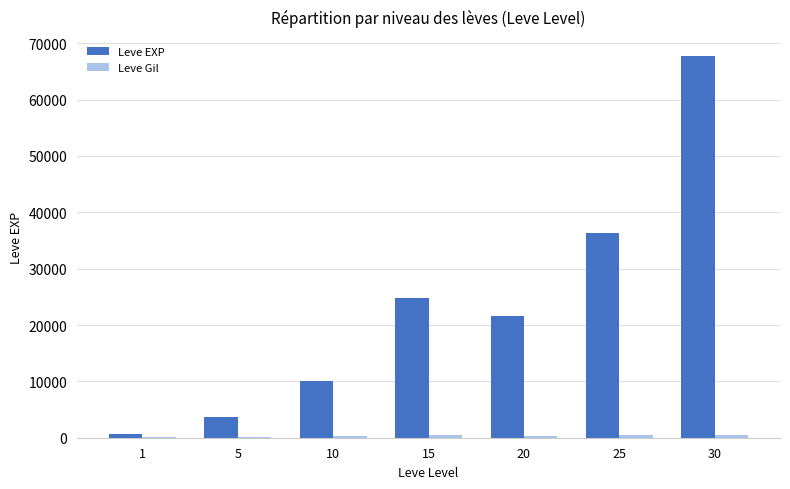

What is the sum of all Leve EXP values?

164730